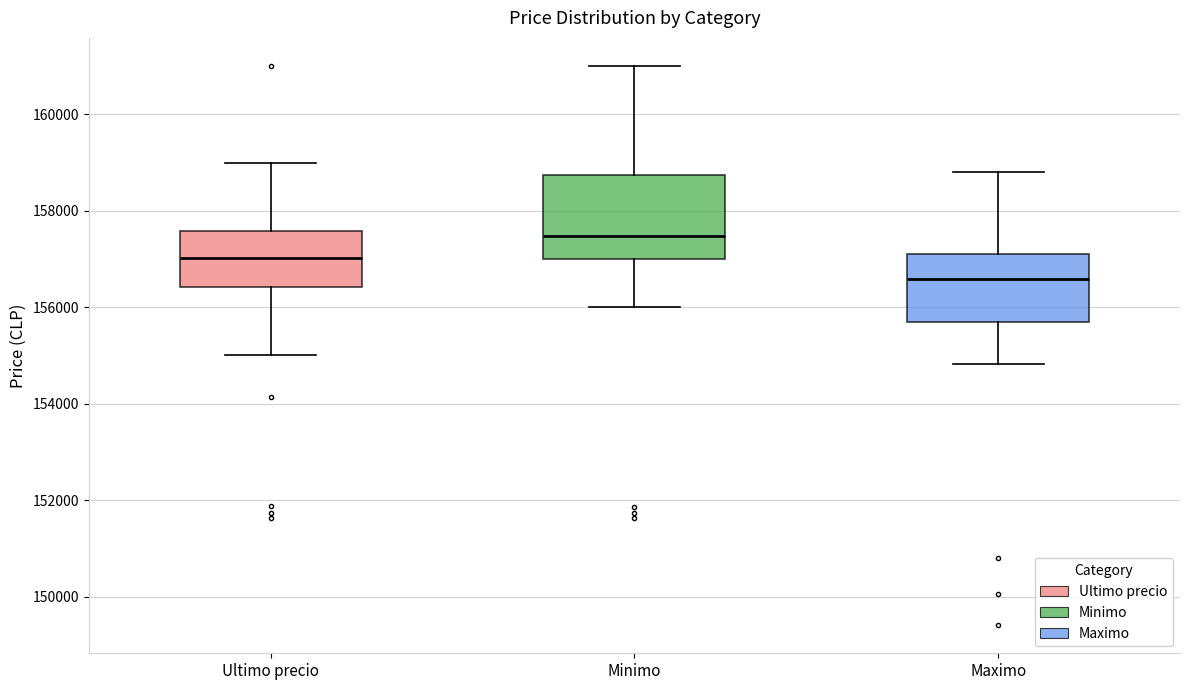

Reading left to right, read every box against the y-axis: the position of its median line, the range the box covers, and the ends of its whiskers. The values are not printed on the chart, so give them approximately, as read against the axis.

Ultimo precio: median 157000, box 156400 to 157600, whiskers 155000 to 159000
Minimo: median 157400, box 157000 to 158800, whiskers 156000 to 161000
Maximo: median 156600, box 155600 to 157200, whiskers 154800 to 158800